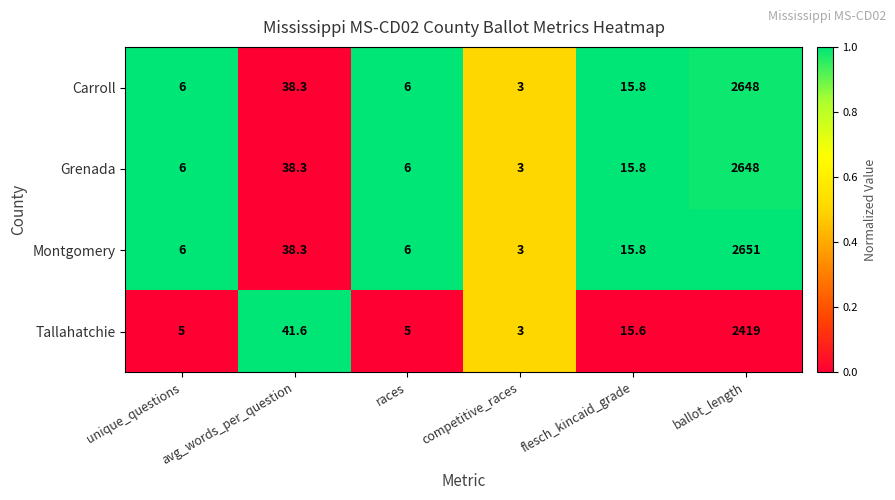

True or false: Carroll has a value of 15.8 at flesch_kincaid_grade.

True